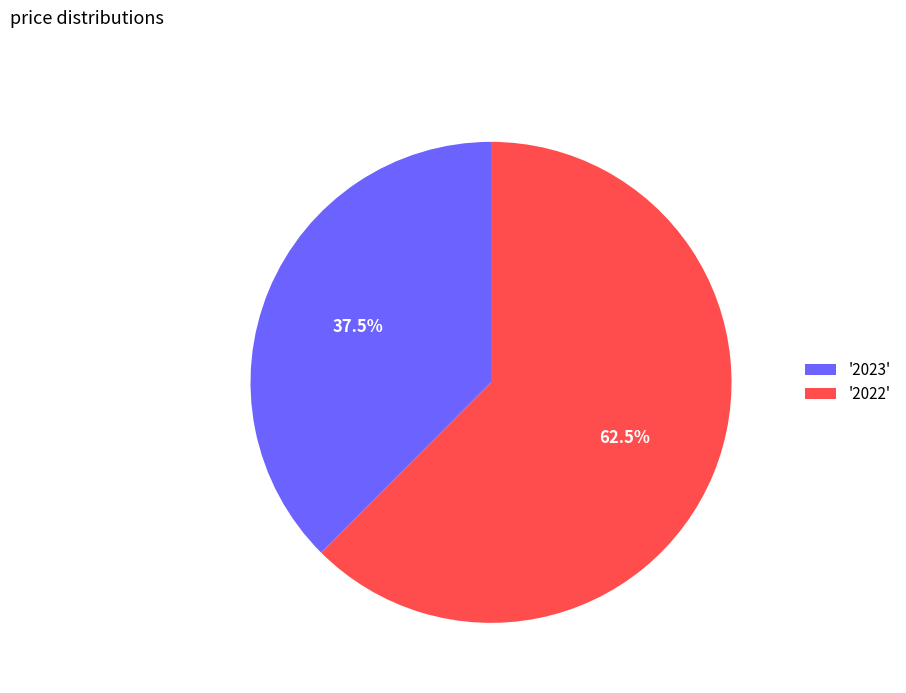

Is there any slice that represents more than half of the pie?

Yes